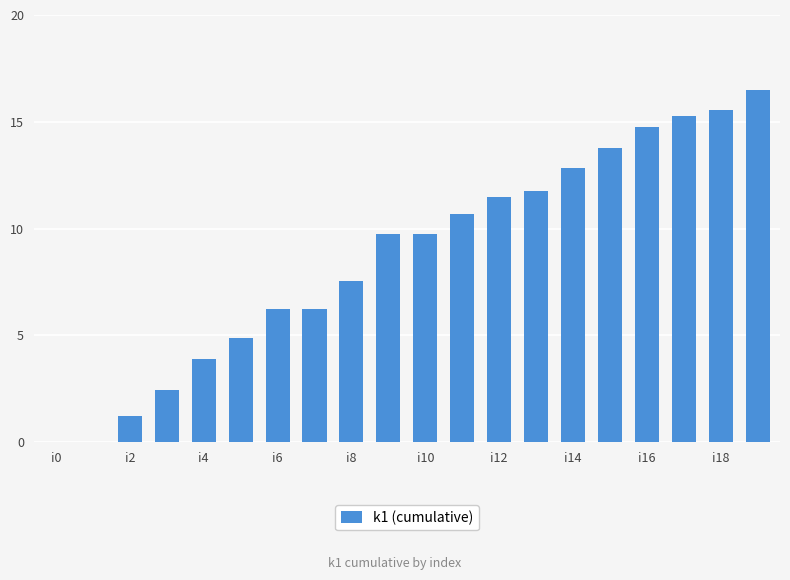

What is the maximum value shown in the chart?

16.5